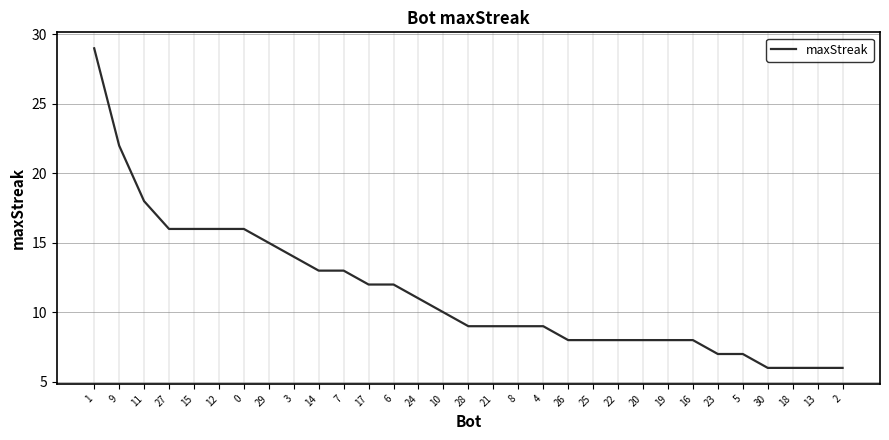

Is it true that the value at 23 is 11?

False